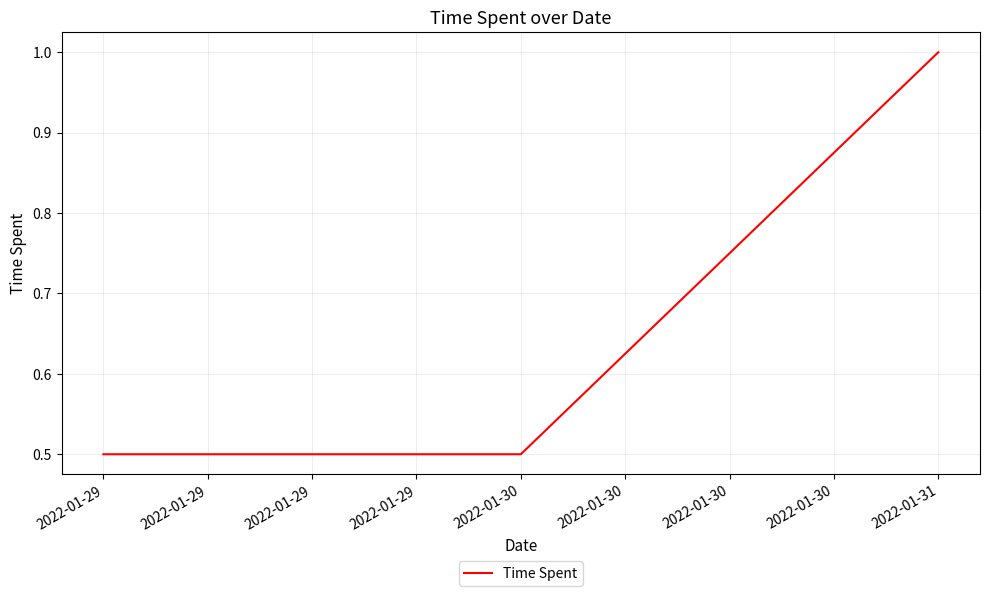

What value does the data have at 2022-01-29?

0.5